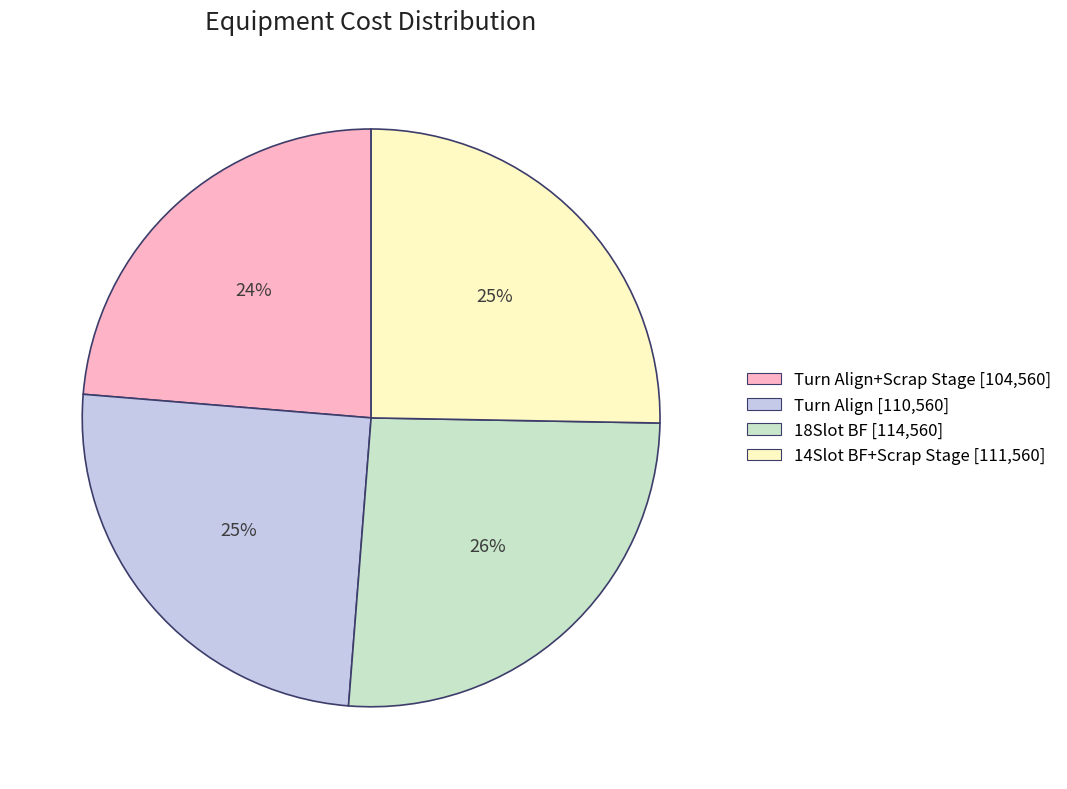

To the nearest percent, what is the average slice percentage?

25%